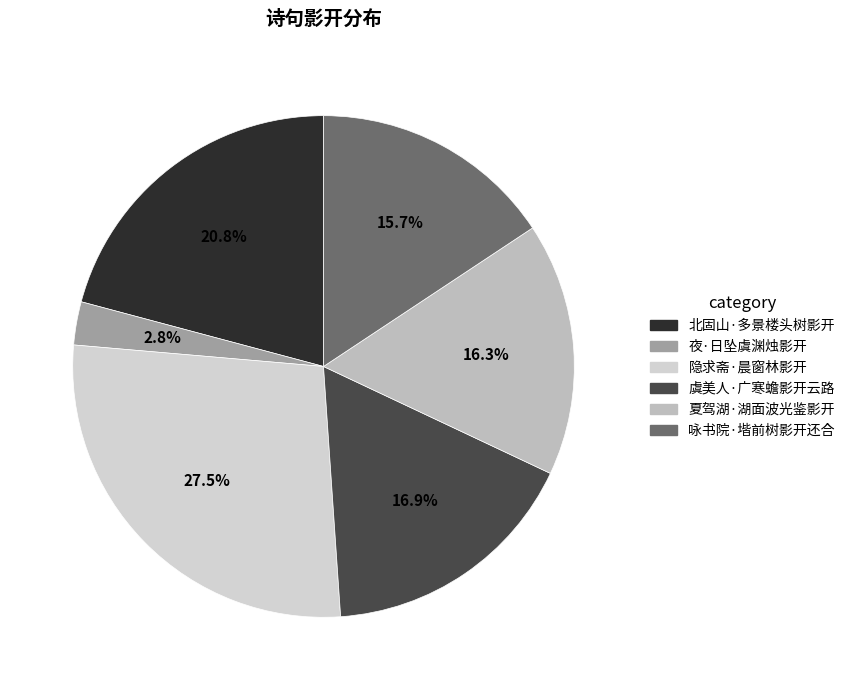

What percentage is the 北固山·多景楼头树影开 slice, to the nearest percent?

21%